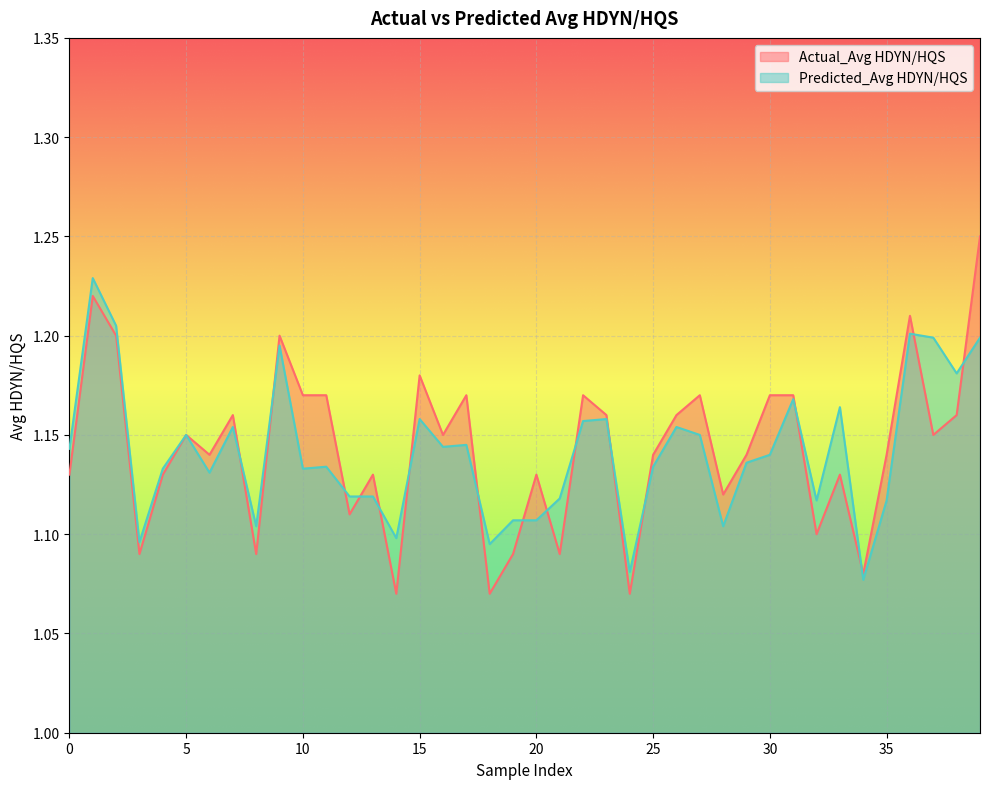

Read the Predicted_Avg HDYN/HQS value at 22.

1.2